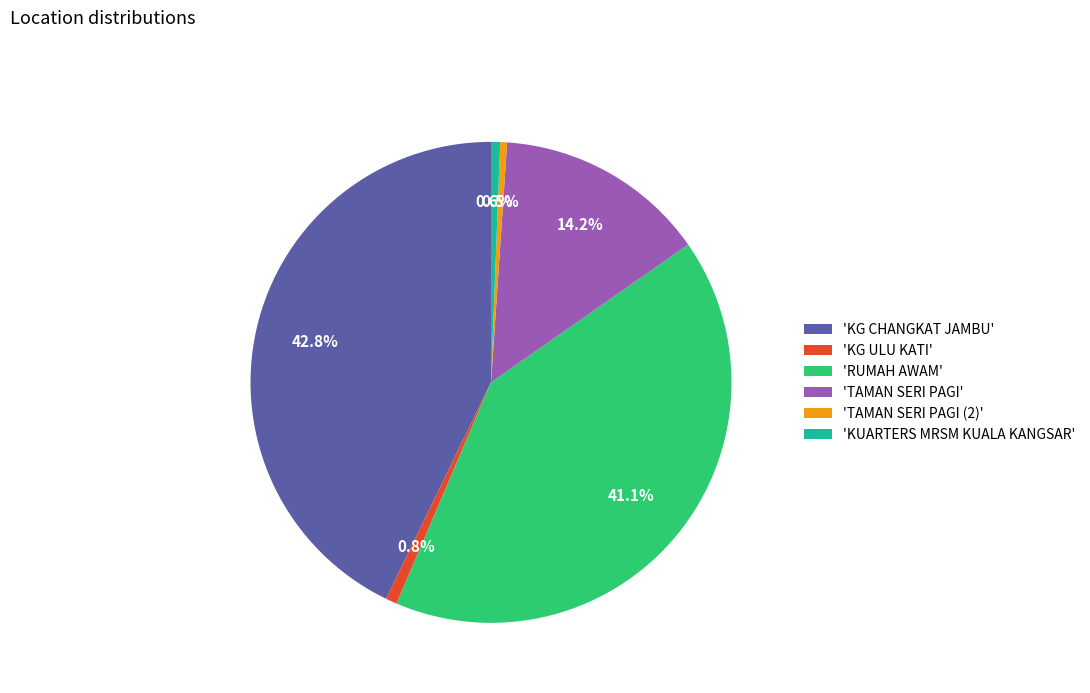

Is 'KG ULU KATI' the majority of the pie?

No